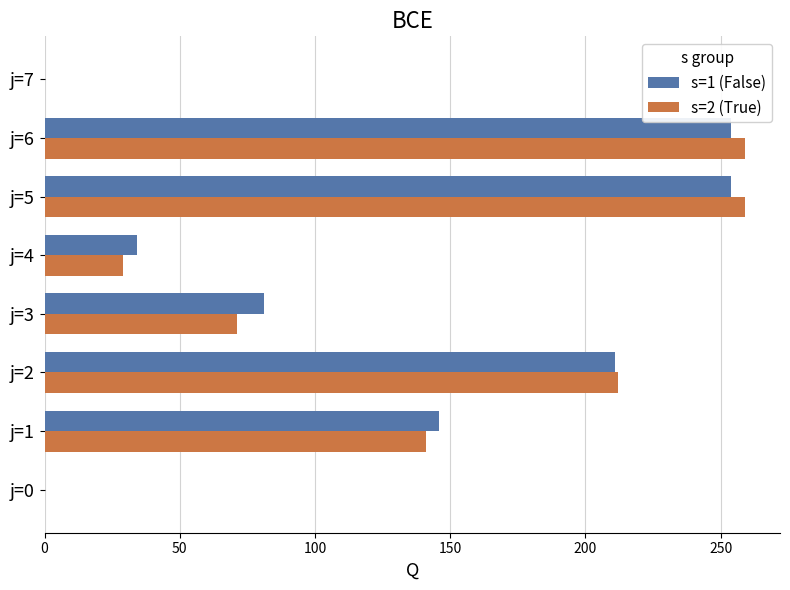

What is the maximum value shown in the chart?

259